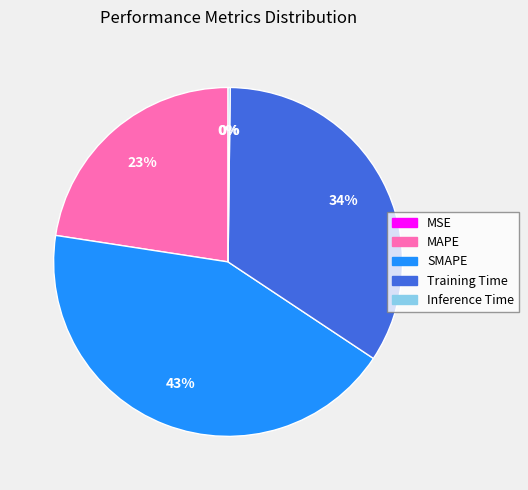

Is SMAPE the majority of the pie?

No